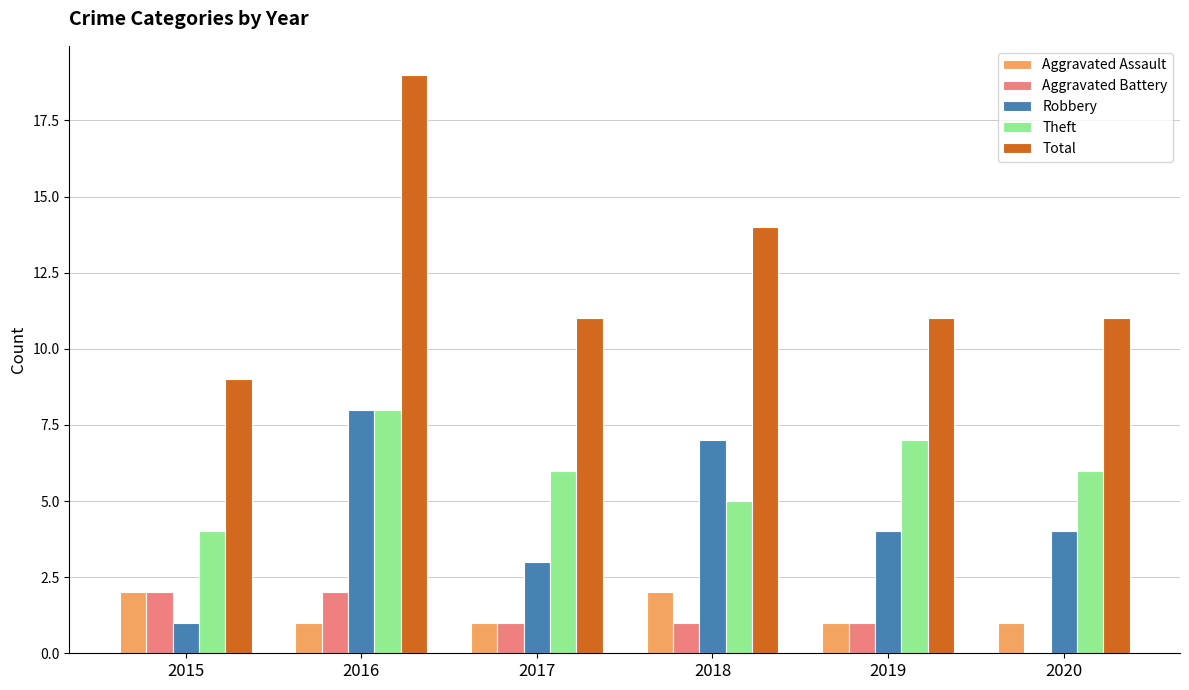

What is the sum of all Total values?

75